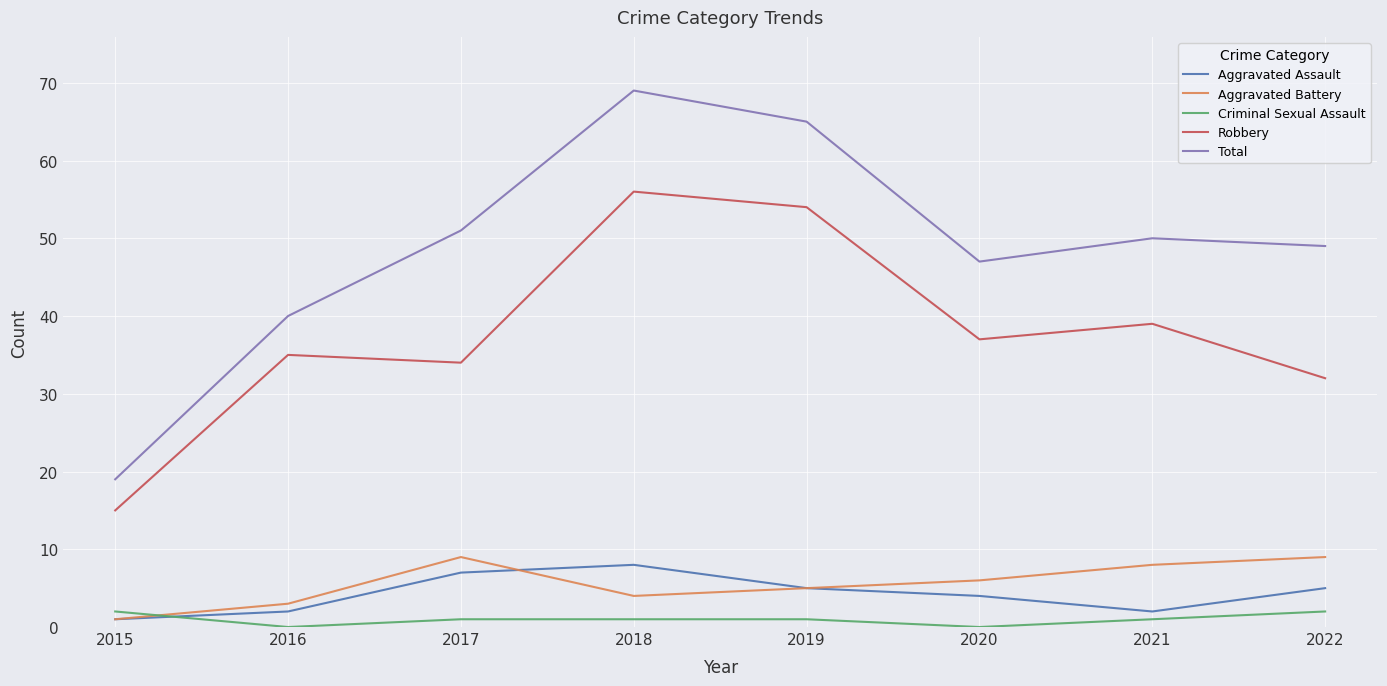

Reading left to right, what are all the values shown in this chart?

Aggravated Assault: 1	2	7	8	5	4	2	5
Aggravated Battery: 1	3	9	4	5	6	8	9
Criminal Sexual Assault: 2	0	1	1	1	0	1	2
Robbery: 15	35	34	56	54	37	39	32
Total: 19	40	51	69	65	47	50	49